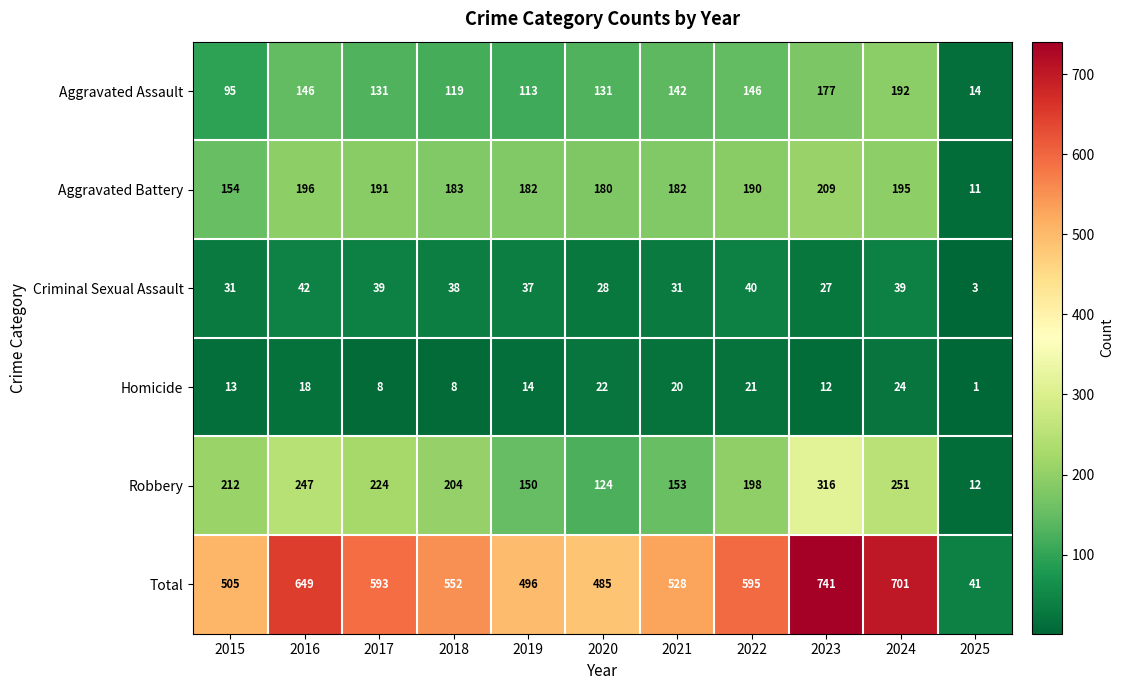

Which series has the largest range (max minus min)?

Total